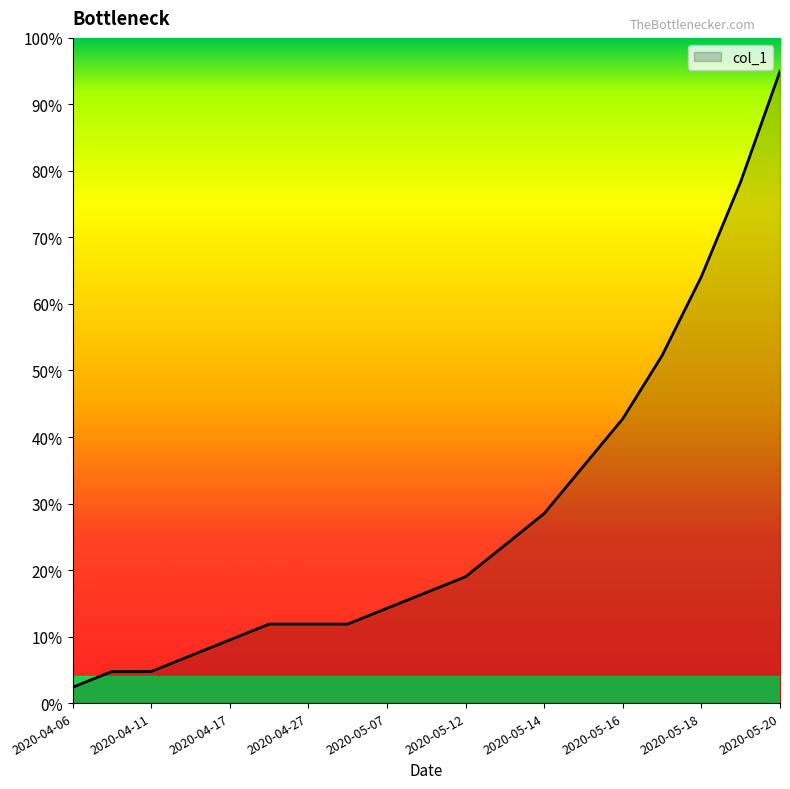

What is the difference between the maximum and minimum values?

92.6